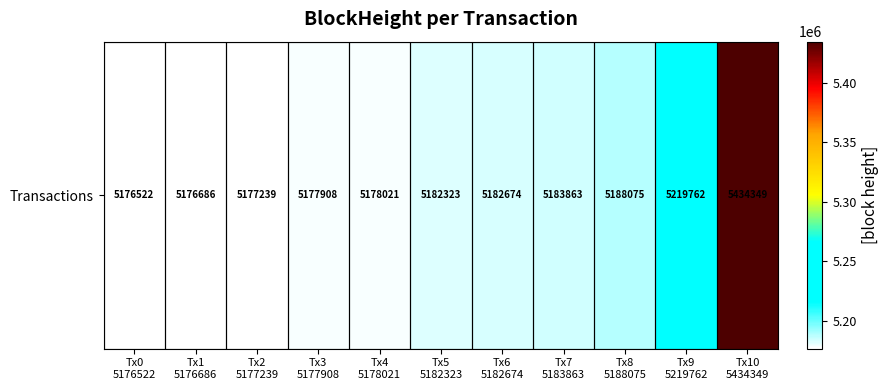

Which label corresponds to the largest value in the chart?

Tx10
5434349